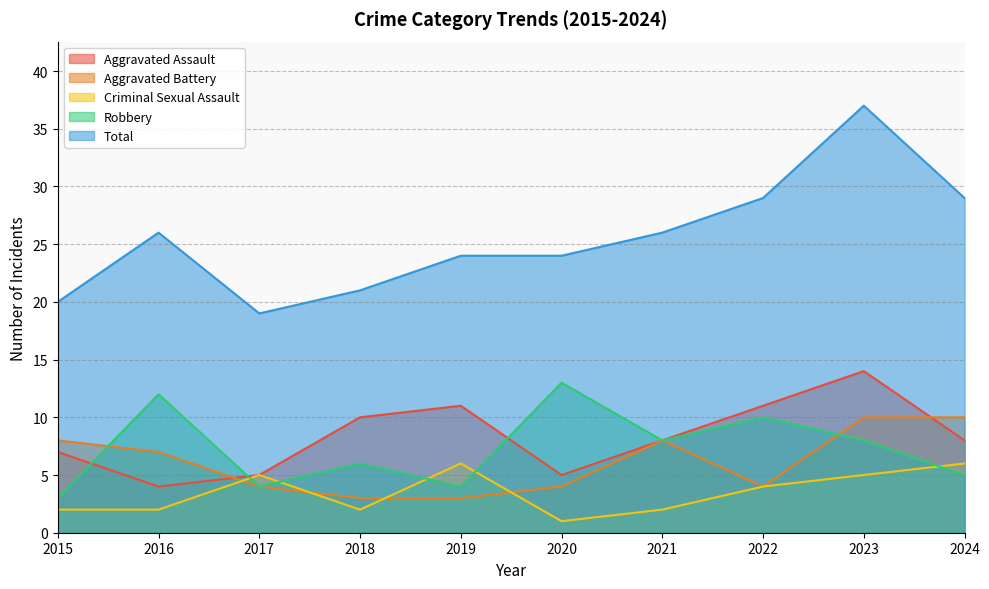

Is it true that Total equals 26 at 2016?

True